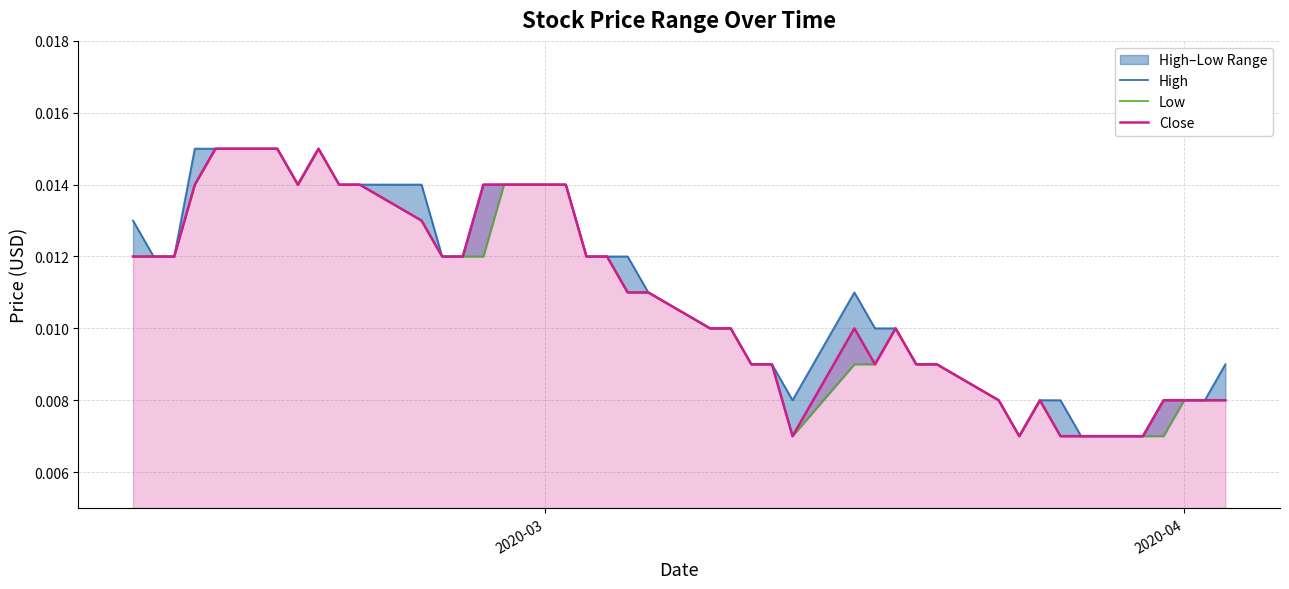

True or false: High and Low cross at least once.

False